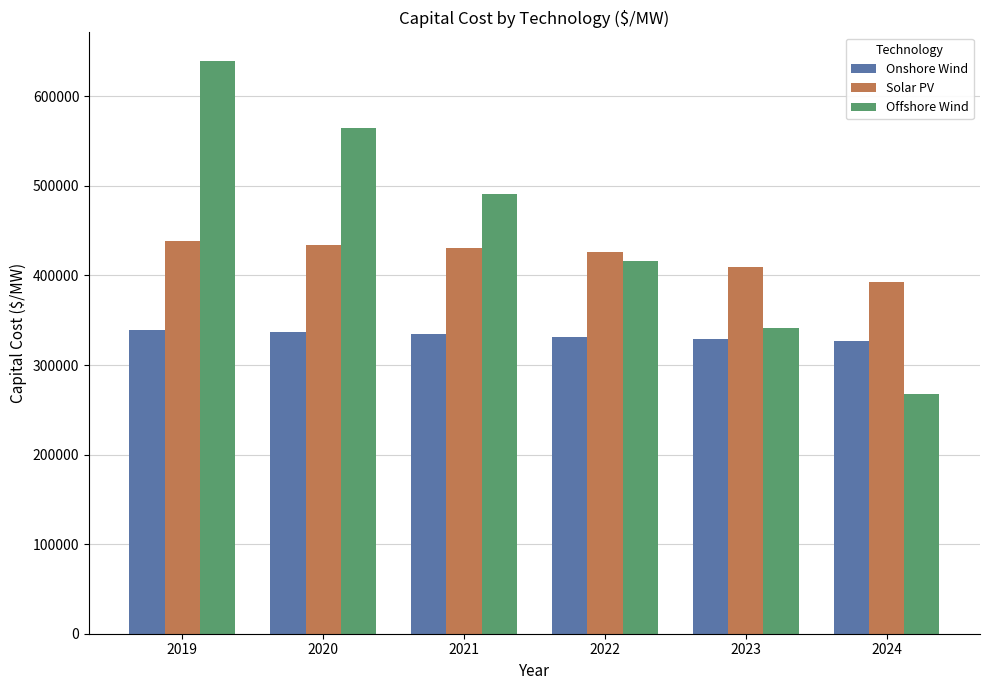

What is the sum of all Onshore Wind values?

1997708.4